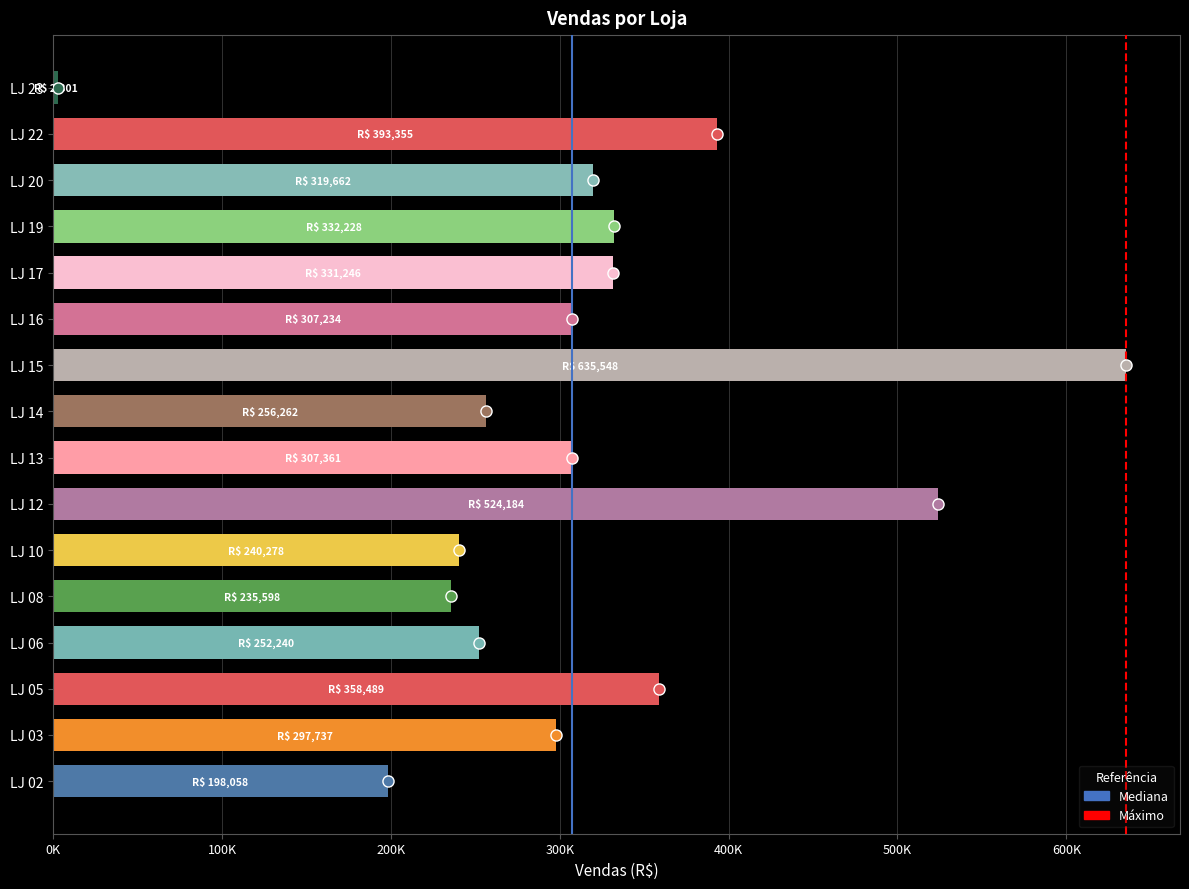

Does the chart contain any negative values?

No